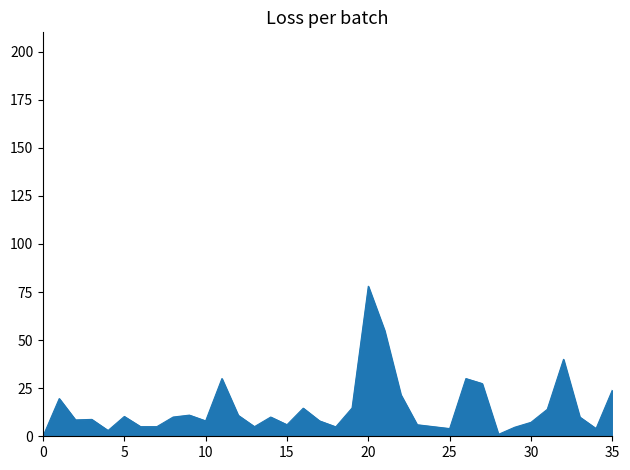

What is the difference between the maximum and minimum values?

78.0